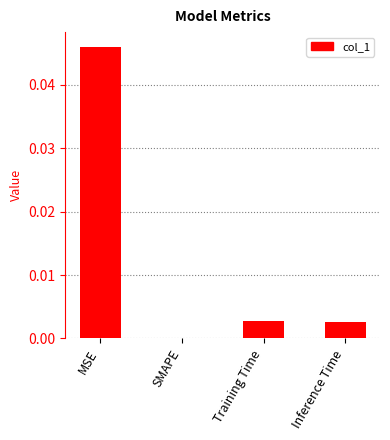

Which label corresponds to the largest value in the chart?

MSE